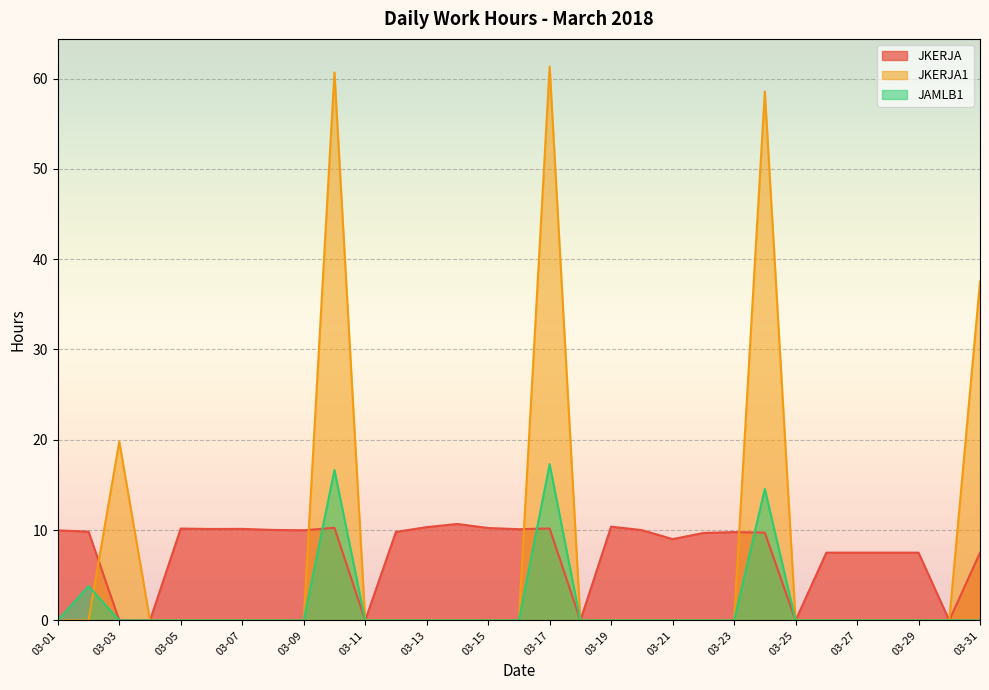

How many values in JAMLB1 are above zero?

4